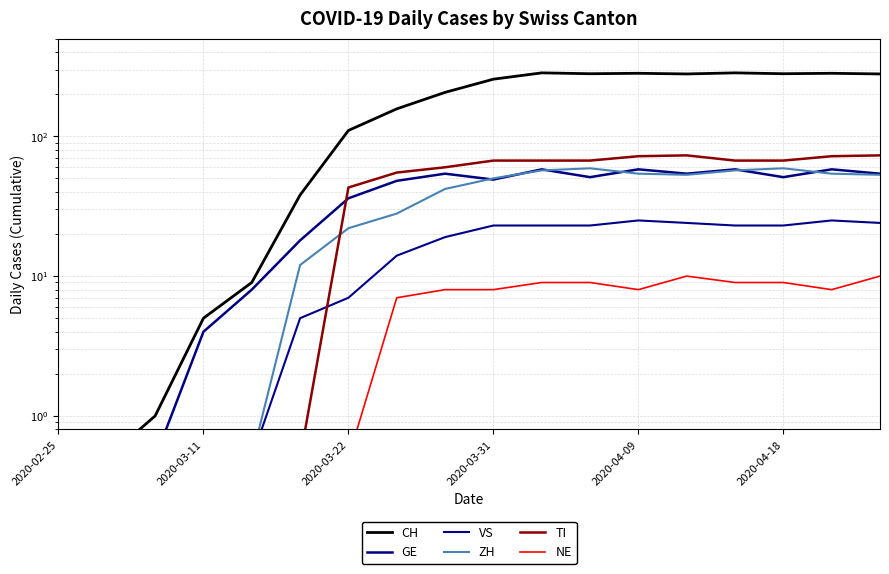

Reading left to right, extract all data points from this chart.

CH: 0.5	0.5	1.0	5.0	9.0	38.0	110.0	157.0	206.0	256.0	284.0	280.0	282.0	279.0	284.0	280.0	282.0	279.0
GE: 0.5	0.5	0.5	4.0	8.0	18.0	36.0	48.0	54.0	49.0	58.0	51.0	58.0	54.0	58.0	51.0	58.0	54.0
VS: 0.5	0.5	0.5	0.5	0.5	5.0	7.0	14.0	19.0	23.0	23.0	23.0	25.0	24.0	23.0	23.0	25.0	24.0
ZH: 0.5	0.5	0.5	0.5	0.5	12.0	22.0	28.0	42.0	50.0	57.0	59.0	54.0	53.0	57.0	59.0	54.0	53.0
TI: 0.5	0.5	0.5	0.5	0.5	0.5	43.0	55.0	60.0	67.0	67.0	67.0	72.0	73.0	67.0	67.0	72.0	73.0
NE: 0.5	0.5	0.5	0.5	0.5	0.5	0.5	7.0	8.0	8.0	9.0	9.0	8.0	10.0	9.0	9.0	8.0	10.0